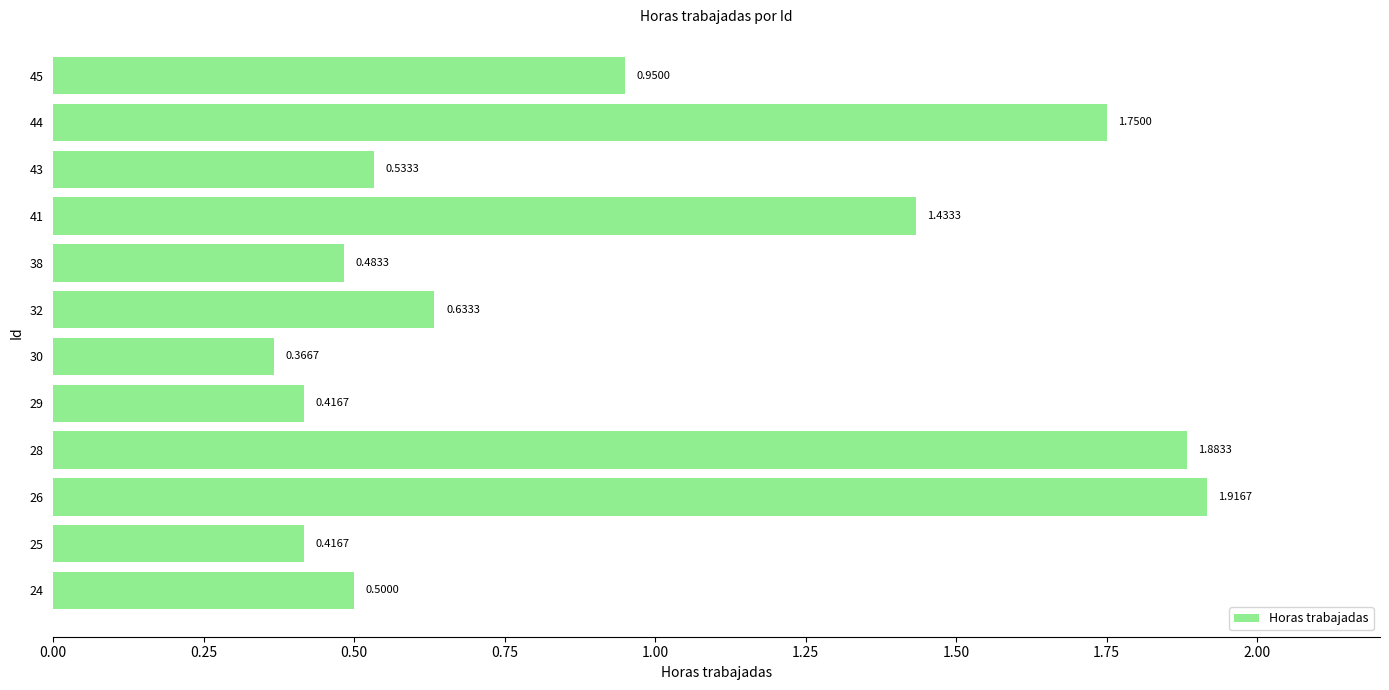

At which category does the chart reach its peak across all series?

26